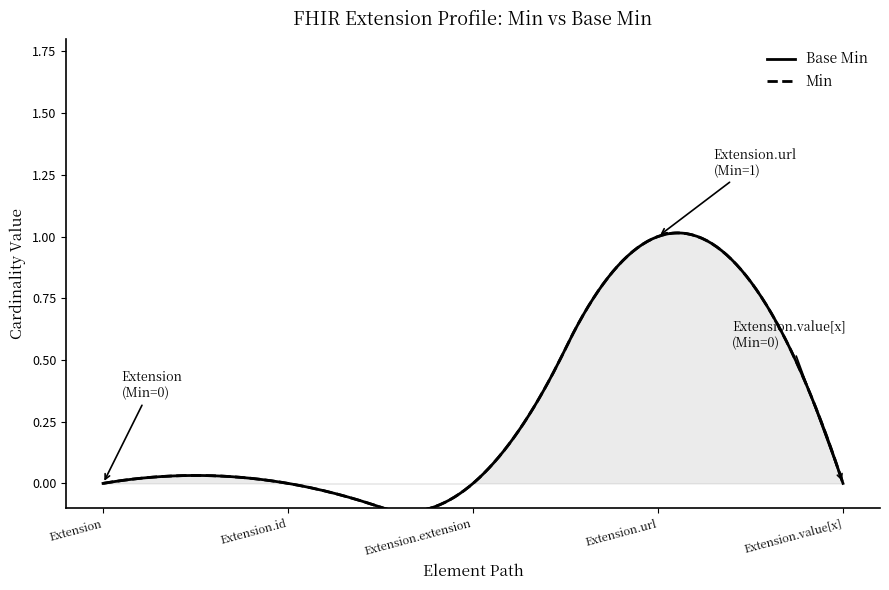

How many lines are shown in the chart?

1